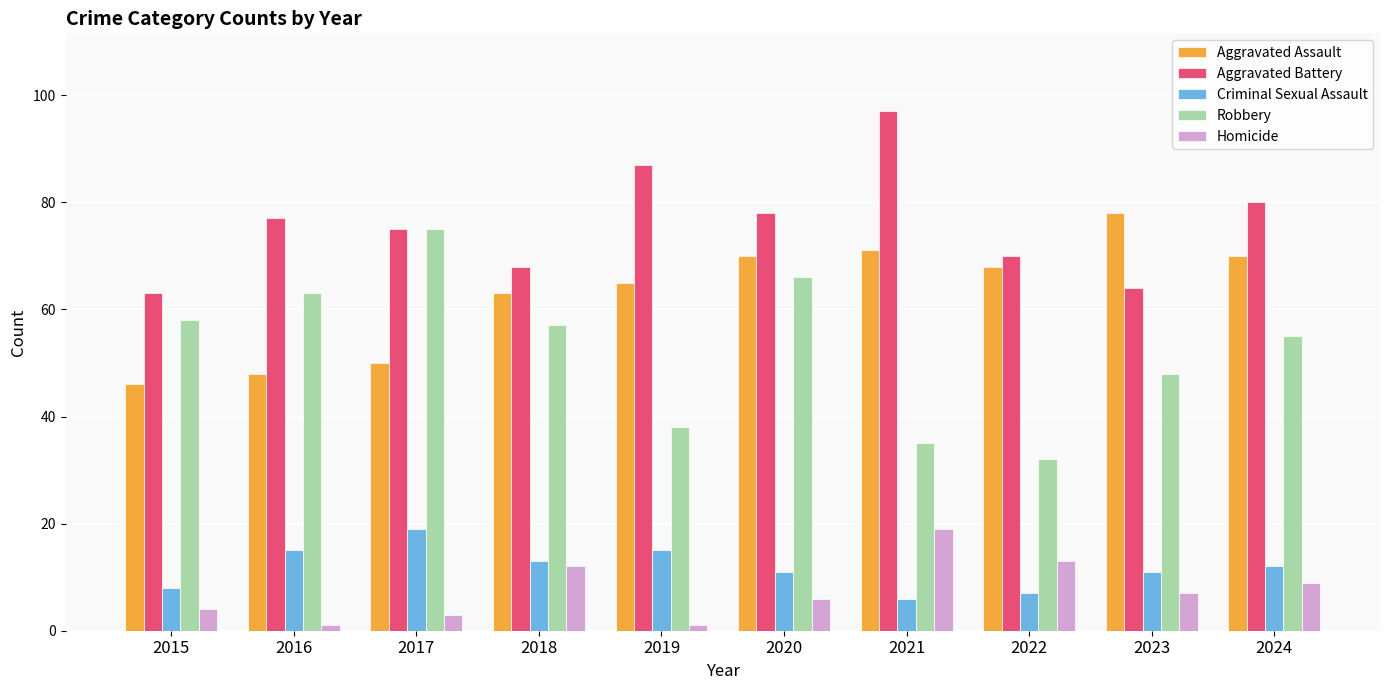

At 2022, list the series in order from smallest to largest.

Criminal Sexual Assault, Homicide, Robbery, Aggravated Assault, Aggravated Battery